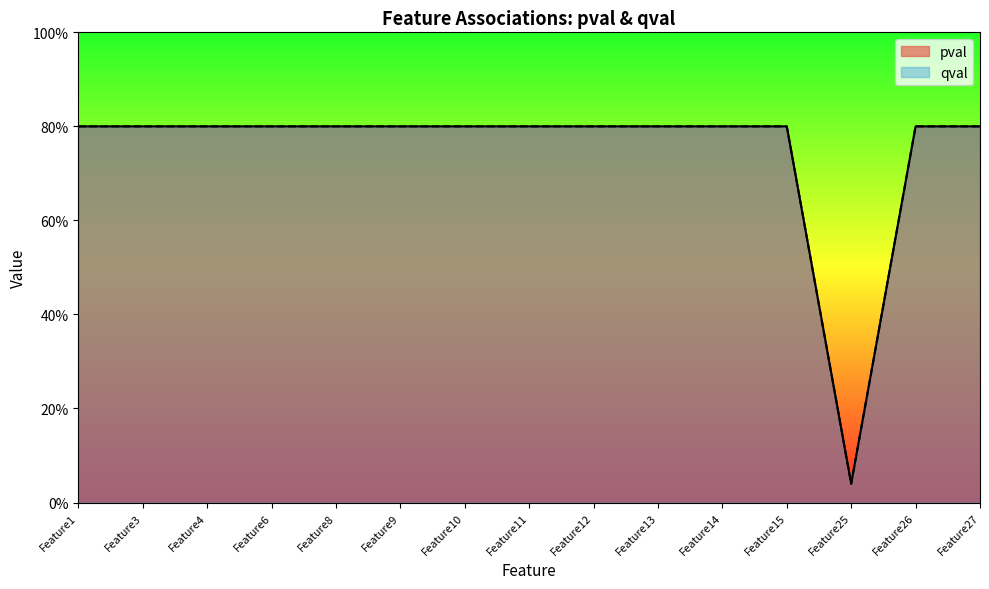

At which category is the sum across all series the highest?

Feature1